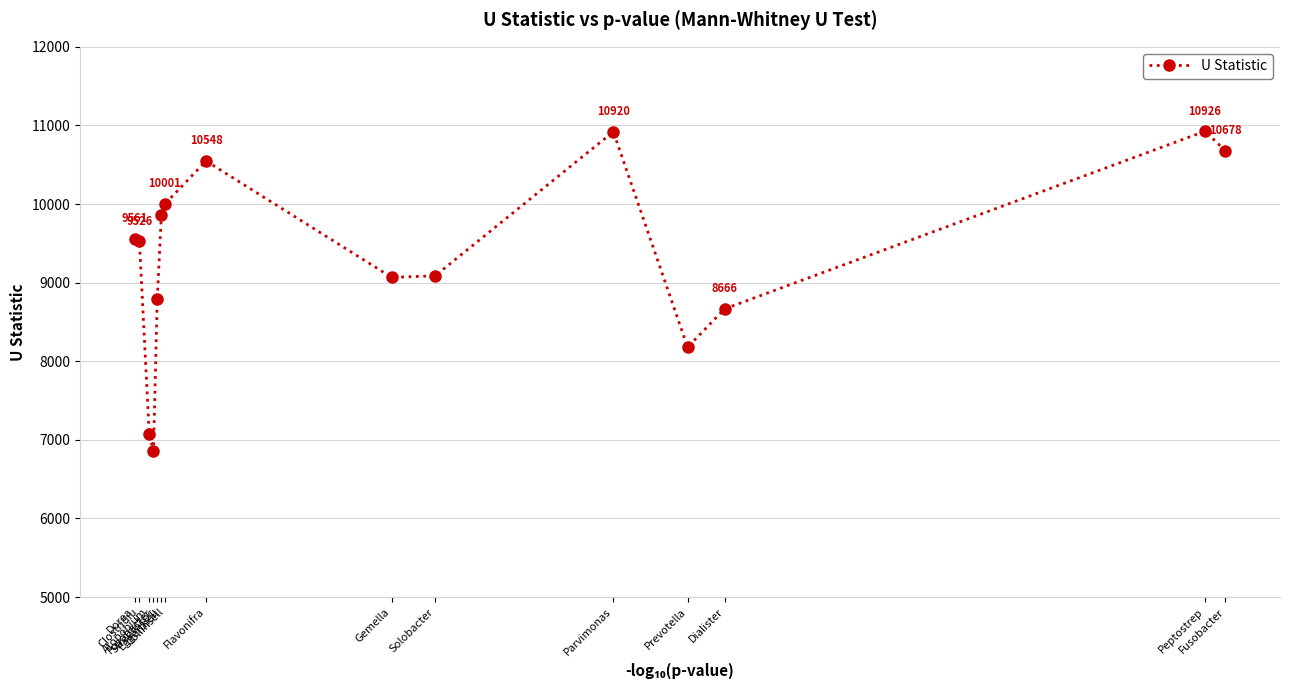

How many points are higher than both their immediate neighbors (excluding endpoints)?

3